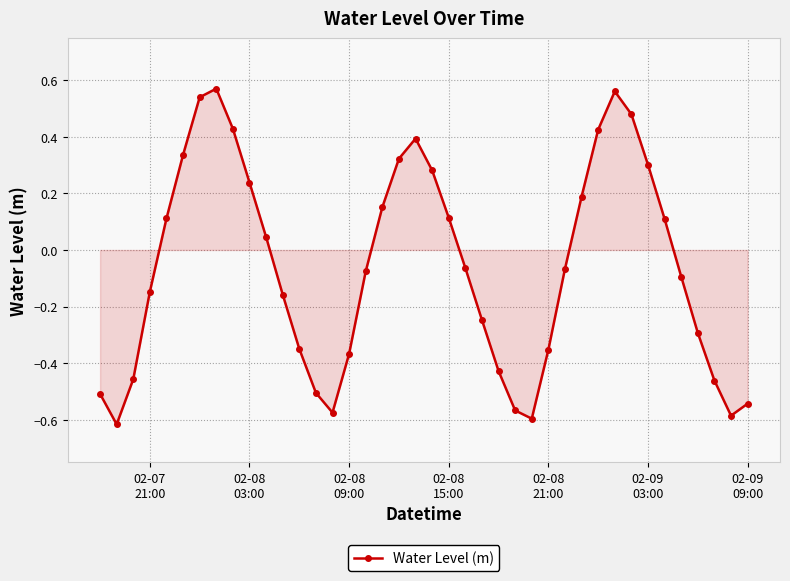

How many points are higher than both their immediate neighbors (excluding endpoints)?

3